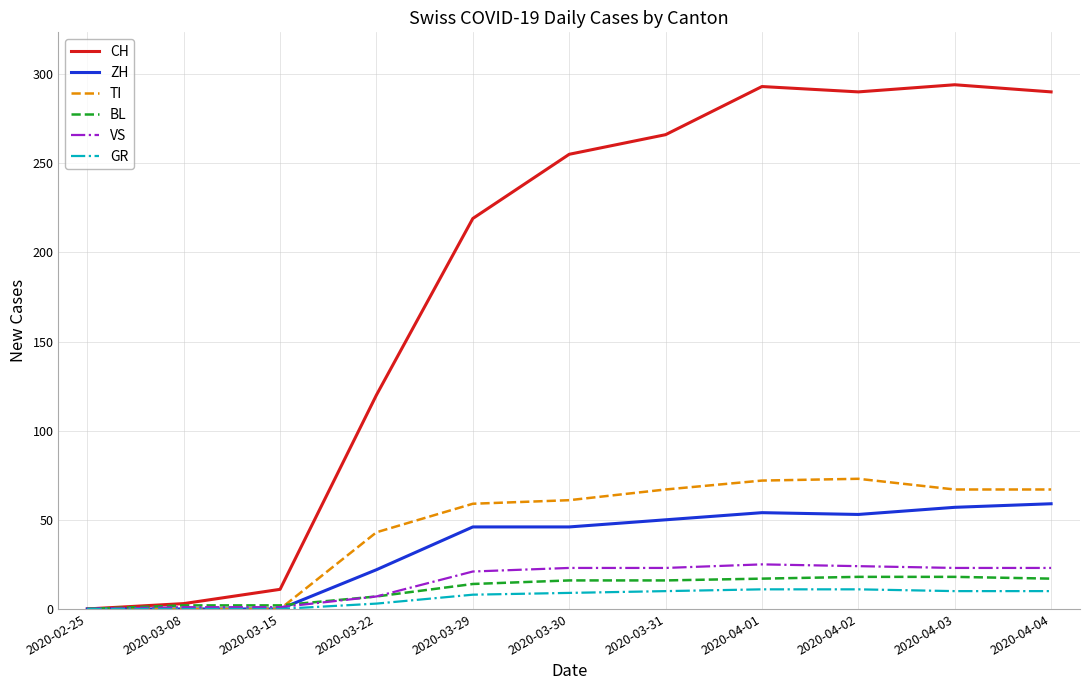

Which series changed the most between 2020-03-22 and 2020-04-04?

CH